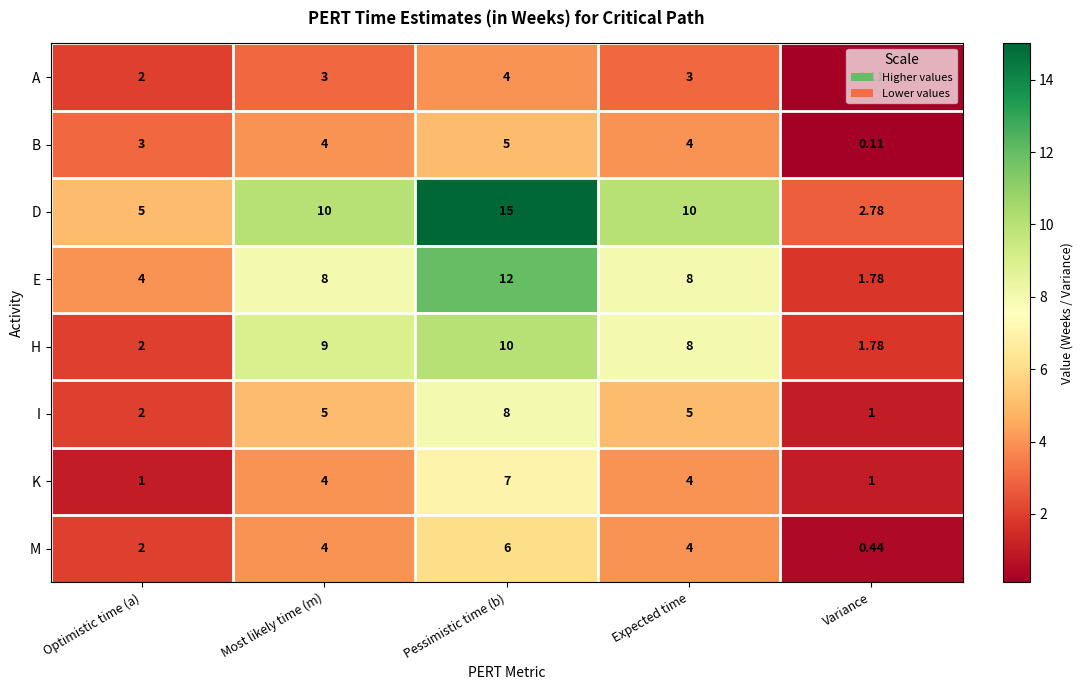

What is the spread (max minus min) of values at Optimistic time (a)?

4.0